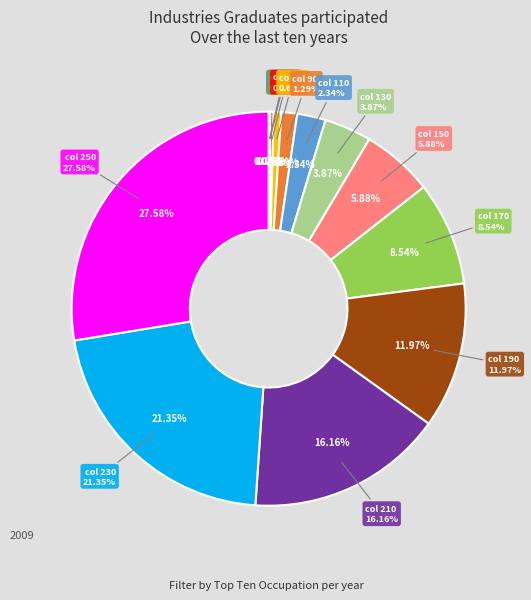

How many slices are in this pie chart?

13